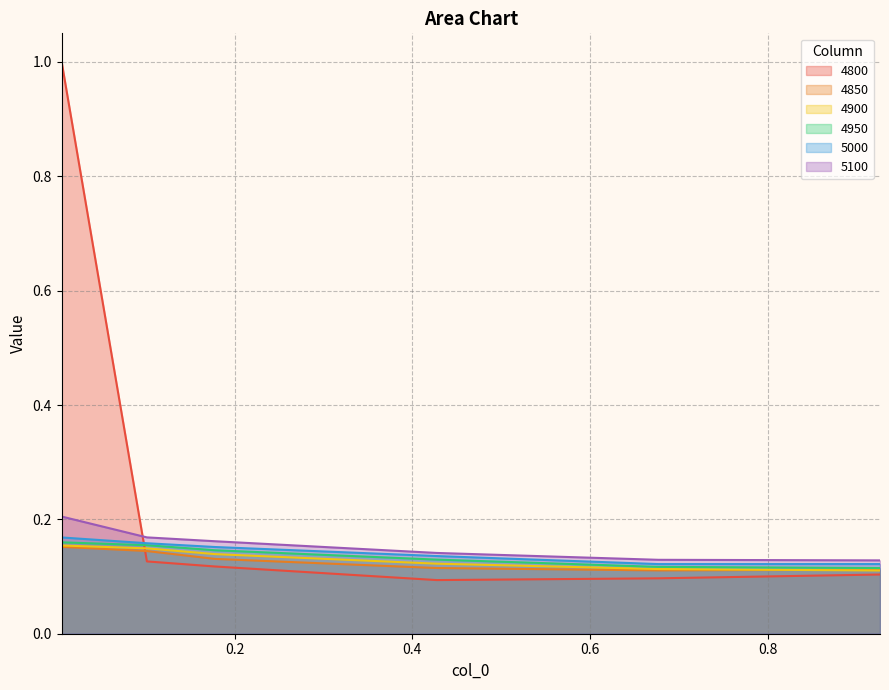

How many lines are shown in the chart?

6